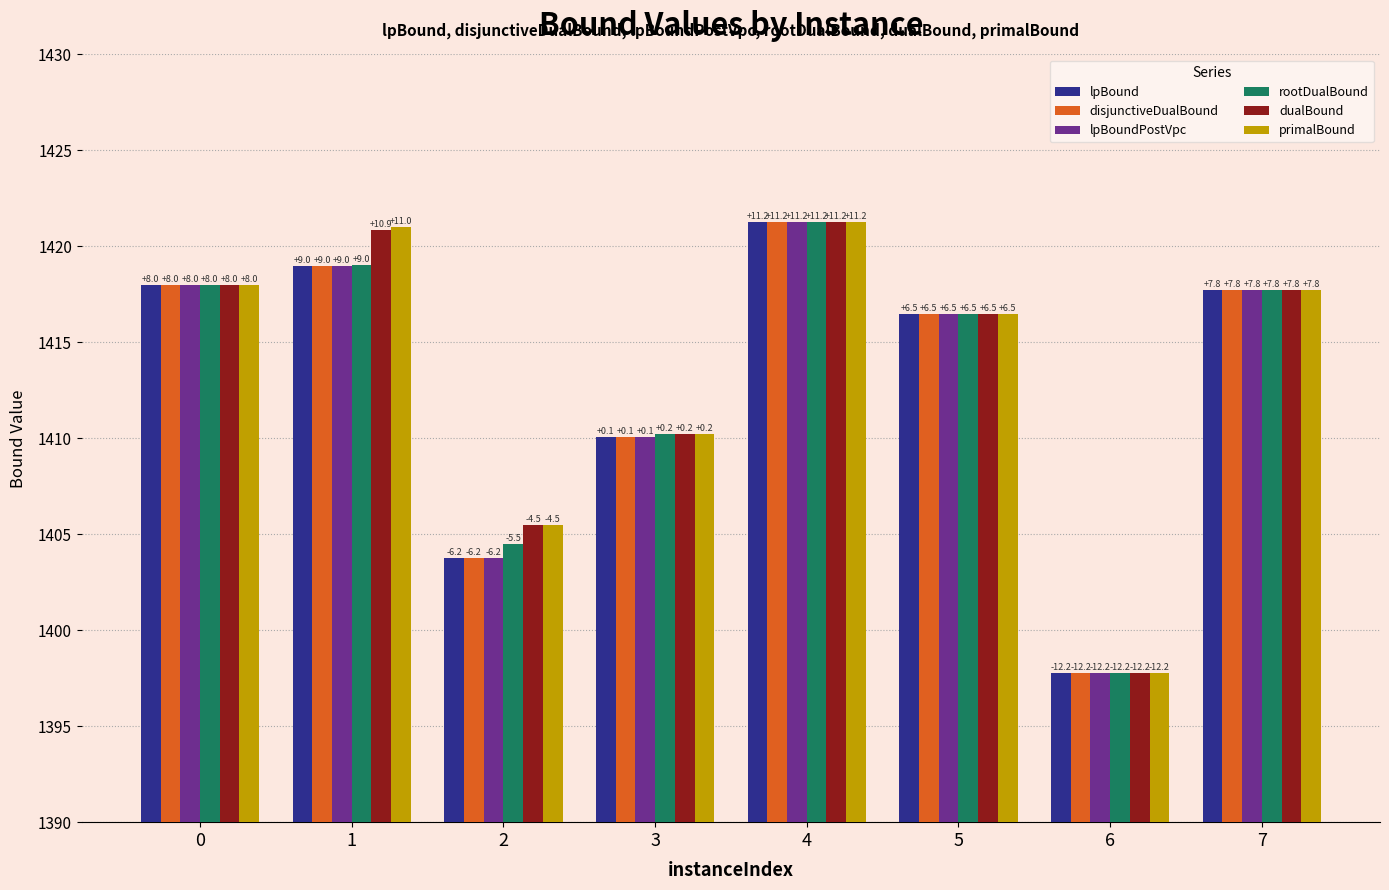

What is the greatest value displayed?

1421.2